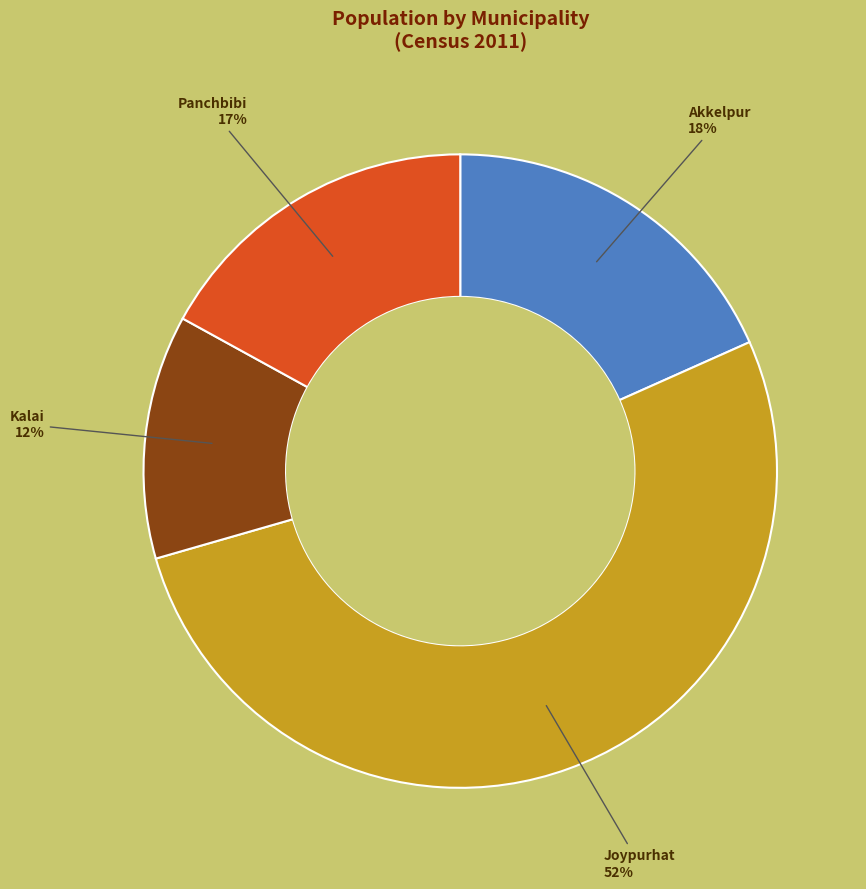

To the nearest percent, what is the difference between the largest and smallest slice percentages?

40%